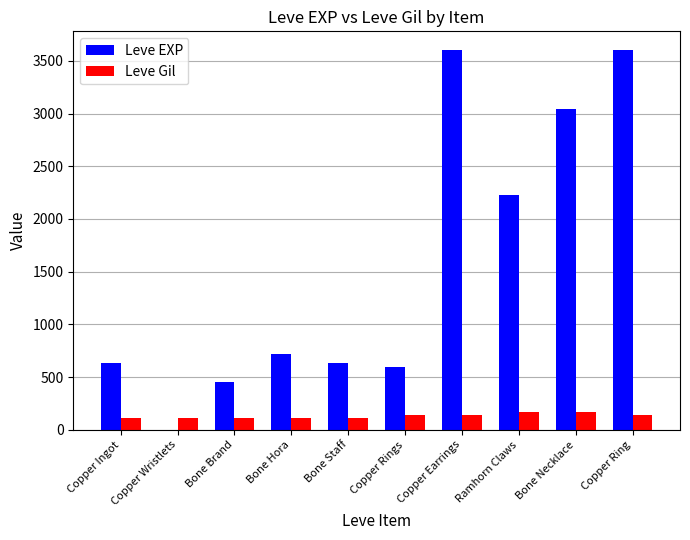

What are all the series names shown in the legend?

Leve EXP, Leve Gil